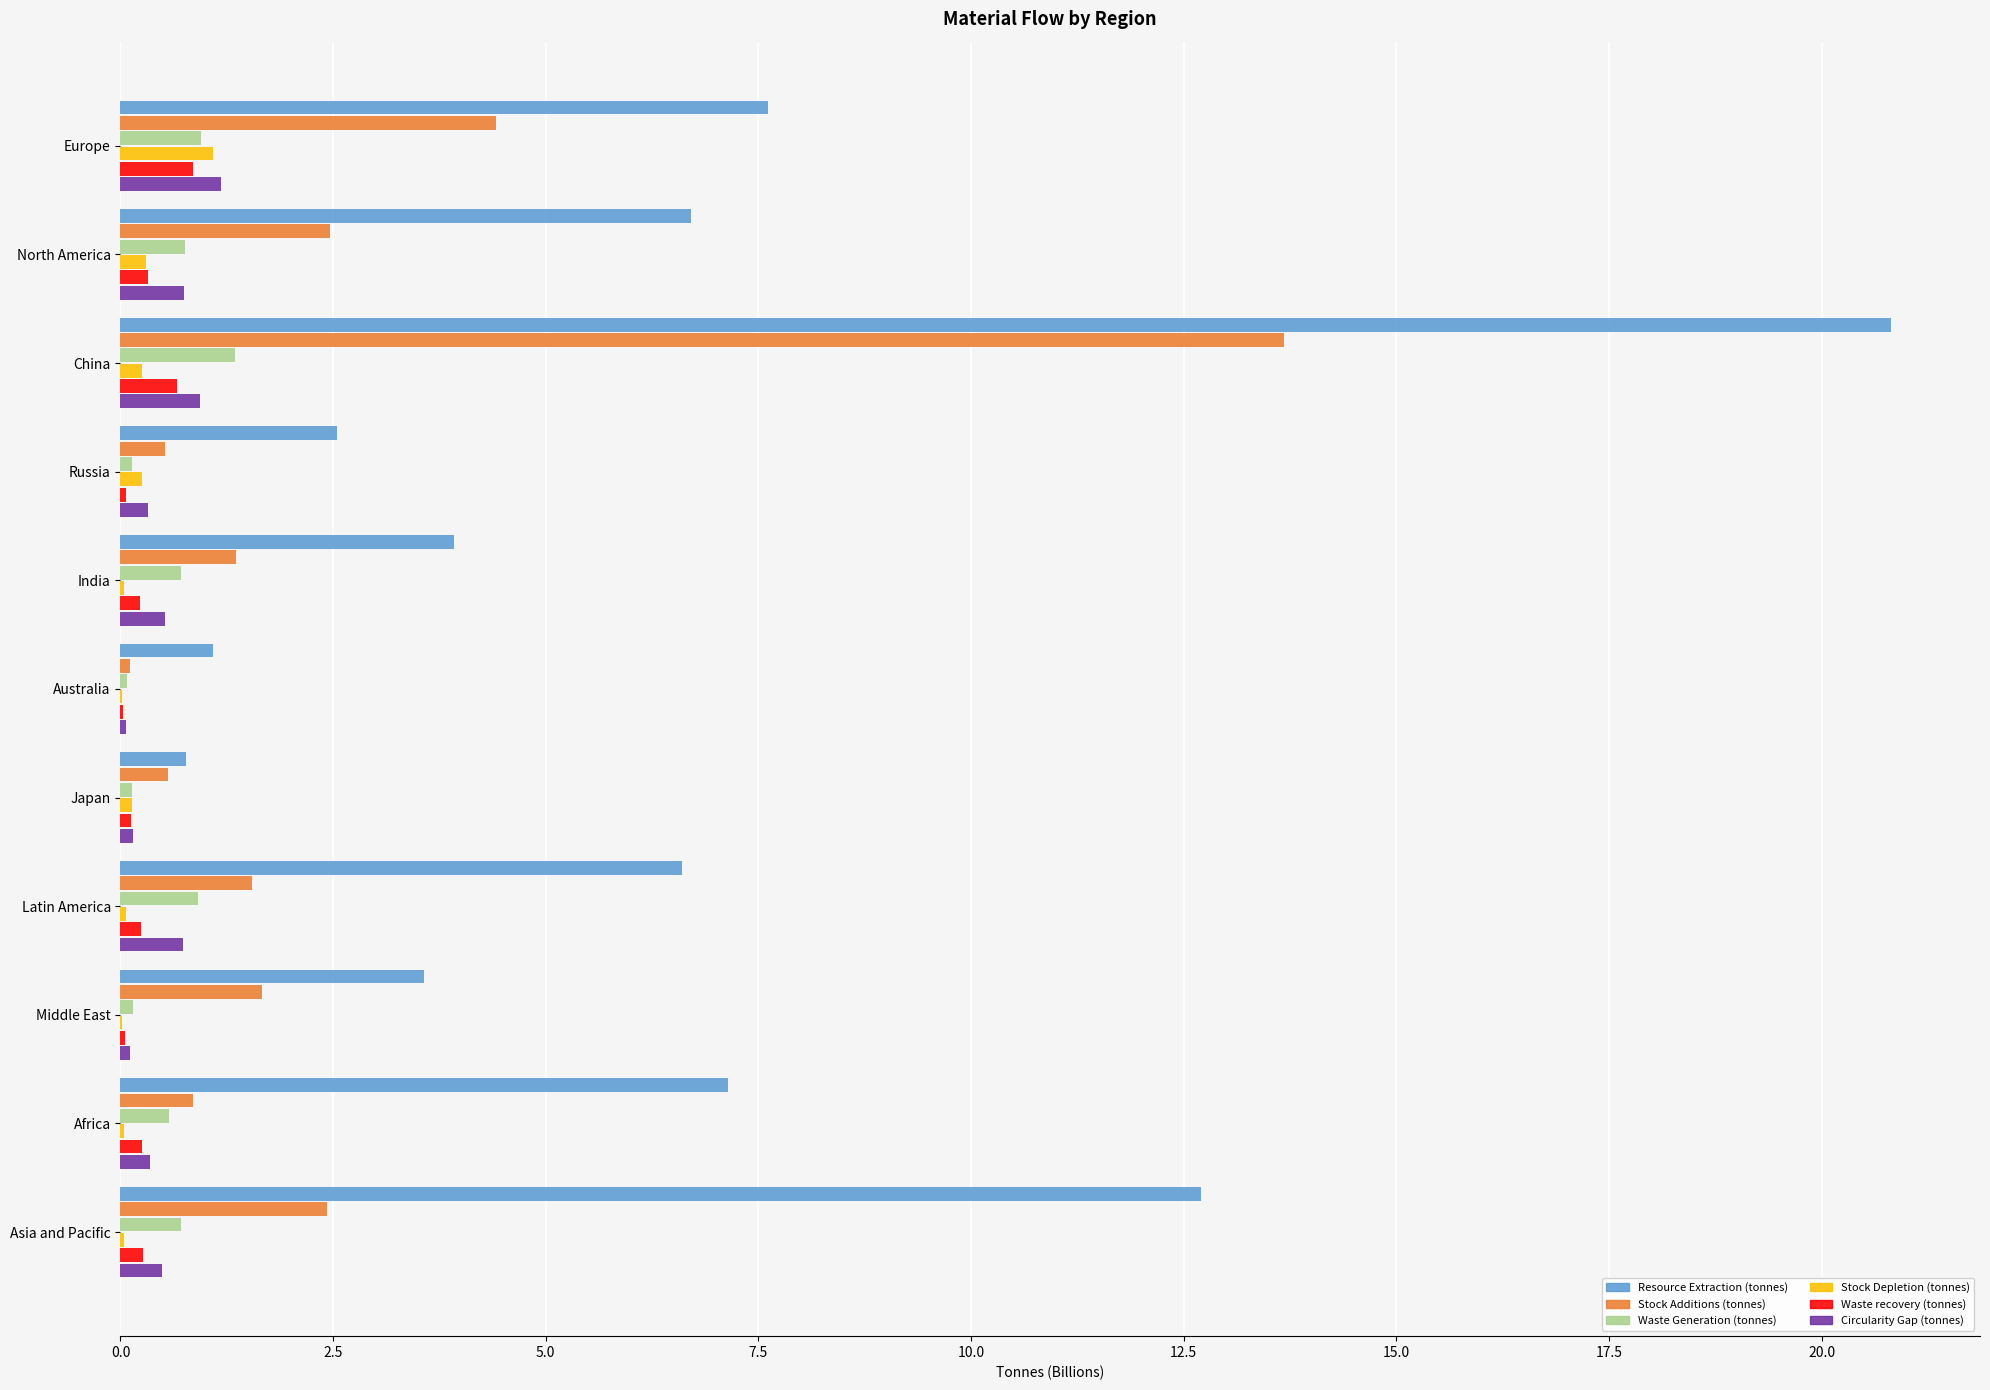

Which label corresponds to the largest value in the chart?

China